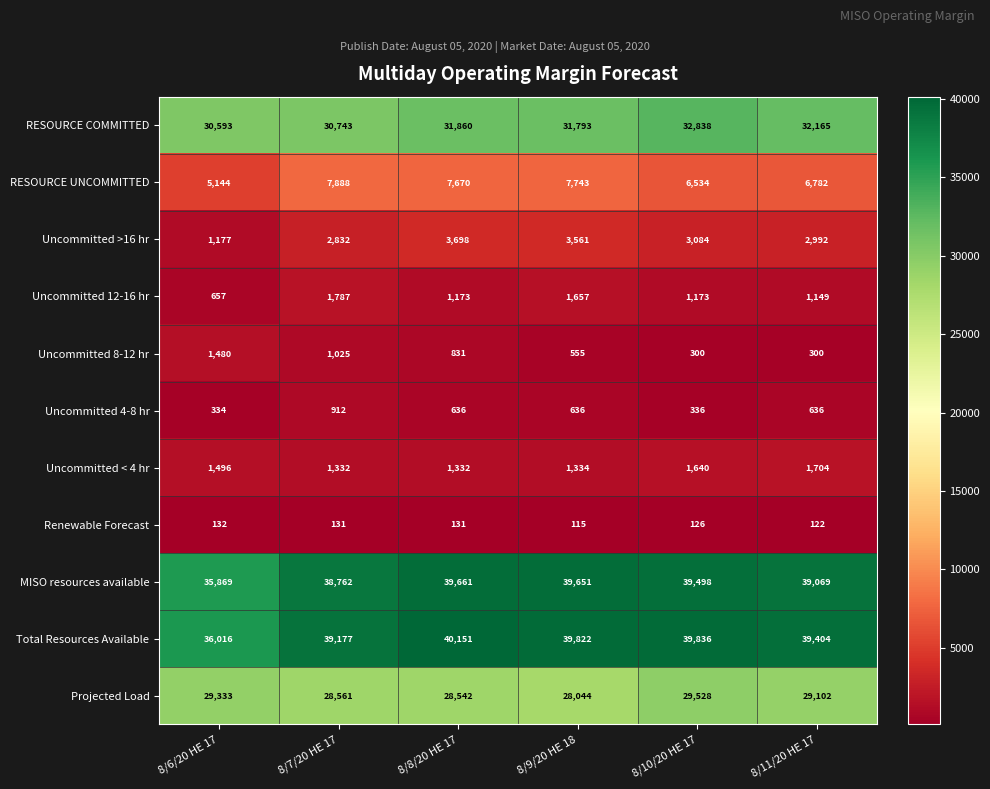

Rank the series at 8/10/20 HE 17 from lowest to highest value.

Renewable Forecast, Uncommitted 8-12 hr, Uncommitted 4-8 hr, Uncommitted 12-16 hr, Uncommitted < 4 hr, Uncommitted >16 hr, RESOURCE UNCOMMITTED, Projected Load, RESOURCE COMMITTED, MISO resources available, Total Resources Available